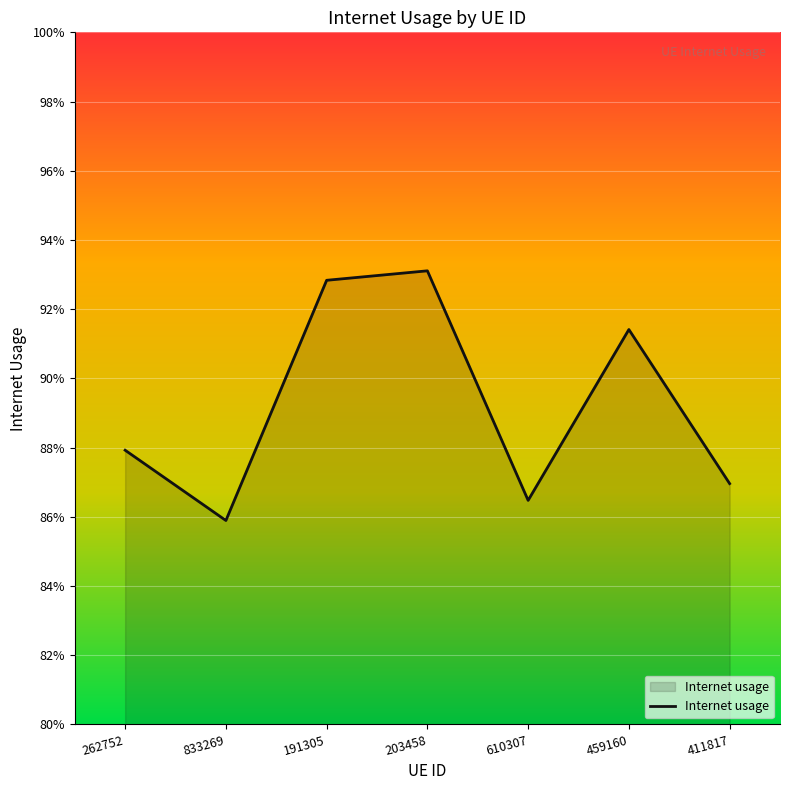

List the labels in order of value, smallest first.

833269, 610307, 411817, 262752, 459160, 191305, 203458